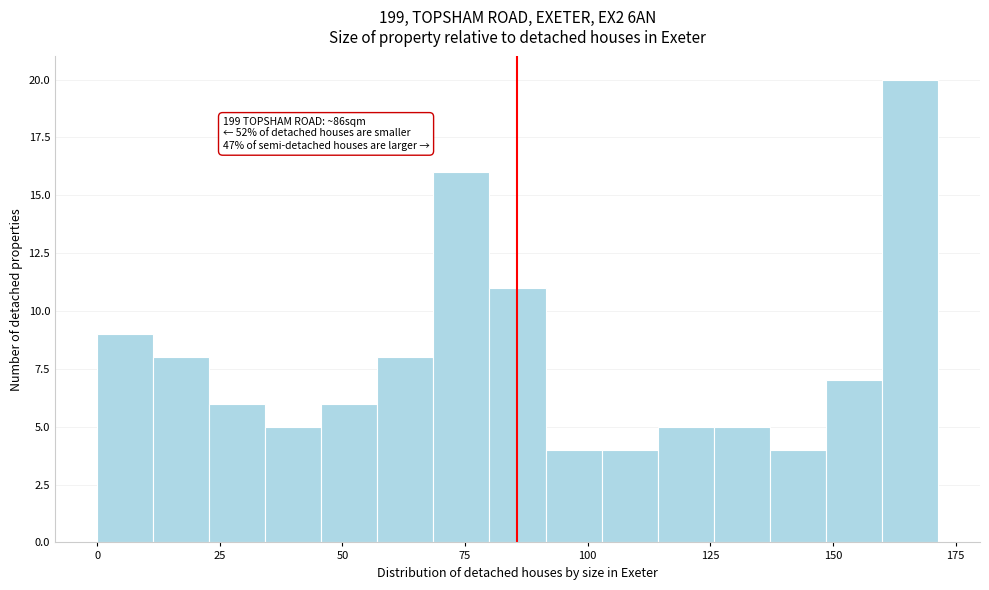

Around what value on the x-axis is the tallest bar? Give the approximate position of its centre, as read against the axis.

165